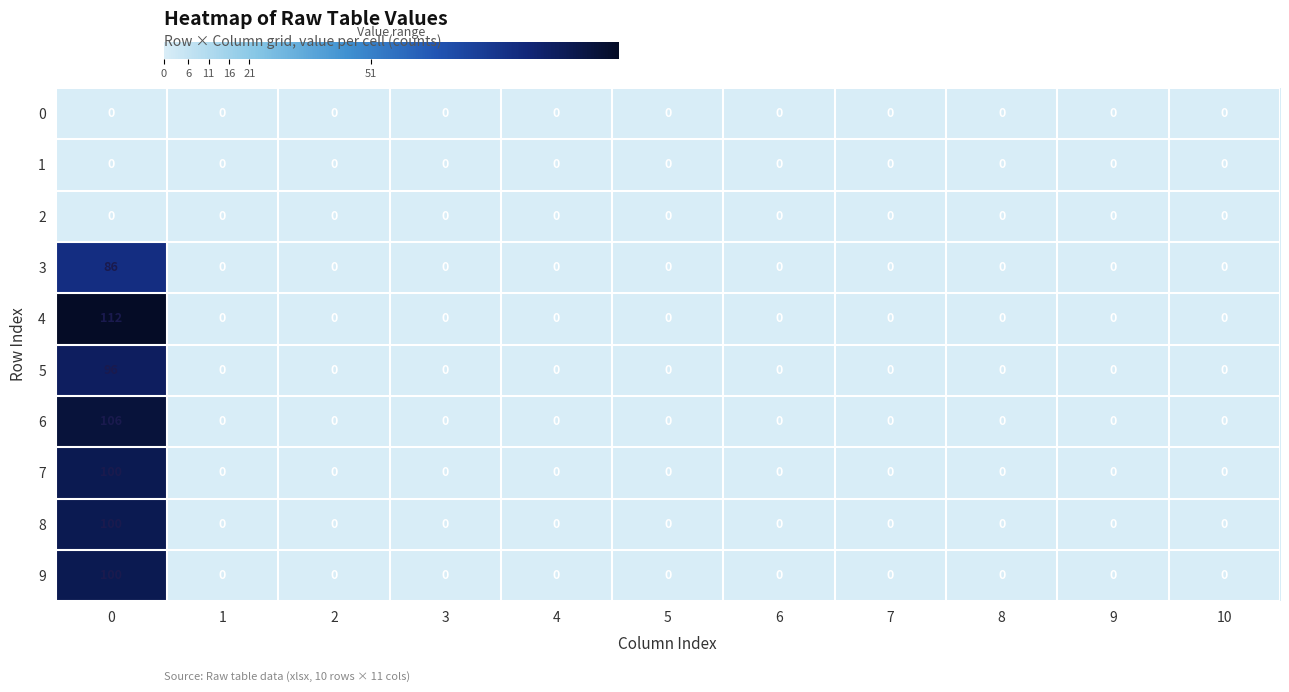

Which series has the largest total across all categories?

4